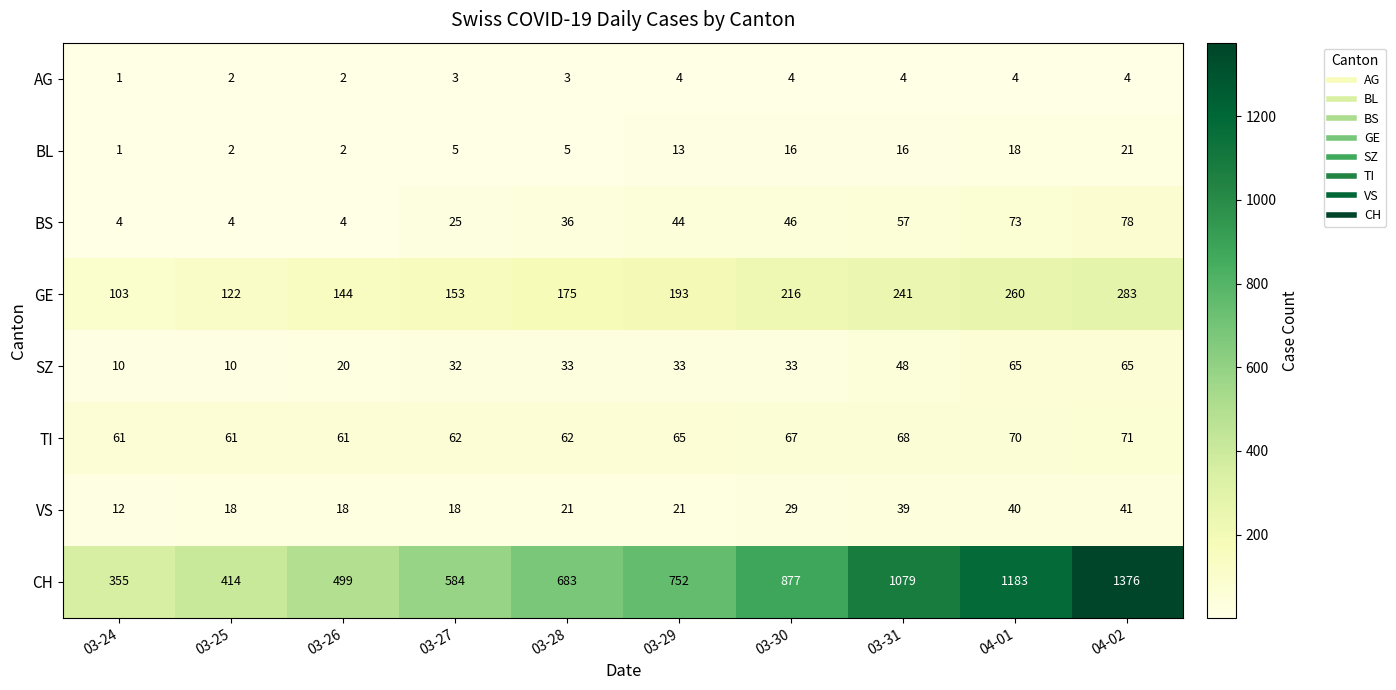

Where is BS nearest to the value 41?

03-29